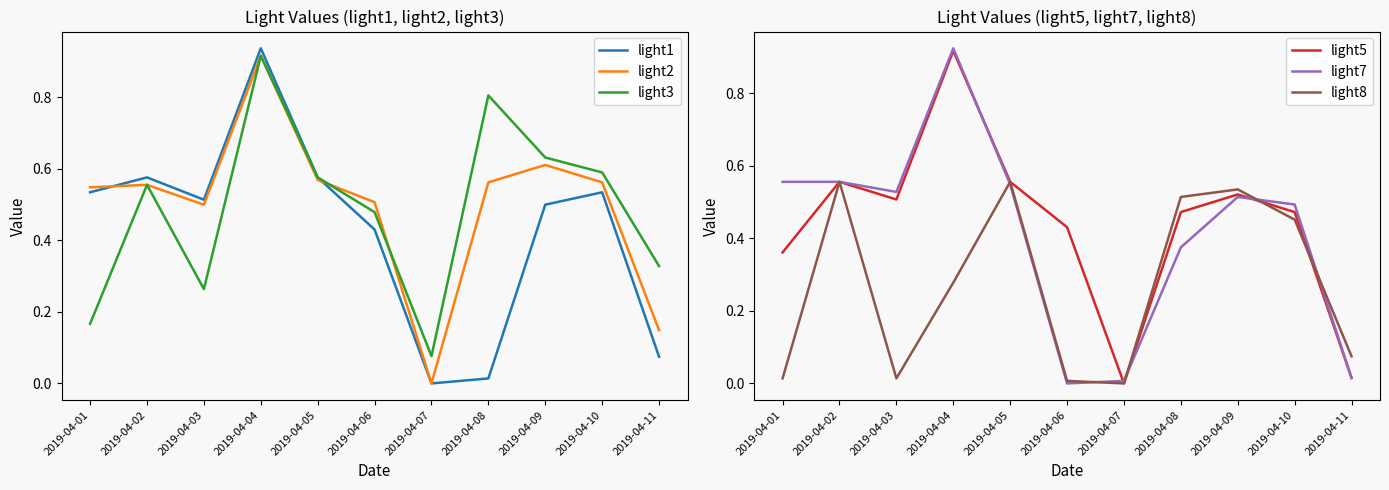

Reading right to left, list all the values displayed in this chart.

light1: 0.1	0.5	0.5	0.0	0.0	0.4	0.6	0.9	0.5	0.6	0.5
light2: 0.1	0.6	0.6	0.6	0.0	0.5	0.6	0.9	0.5	0.6	0.5
light3: 0.3	0.6	0.6	0.8	0.1	0.5	0.6	0.9	0.3	0.6	0.2
light5: 0.0	0.5	0.5	0.5	0.0	0.4	0.6	0.9	0.5	0.6	0.4
light7: 0.0	0.5	0.5	0.4	0.0	0.0	0.5	0.9	0.5	0.6	0.6
light8: 0.1	0.5	0.5	0.5	0.0	0.0	0.6	0.3	0.0	0.6	0.0